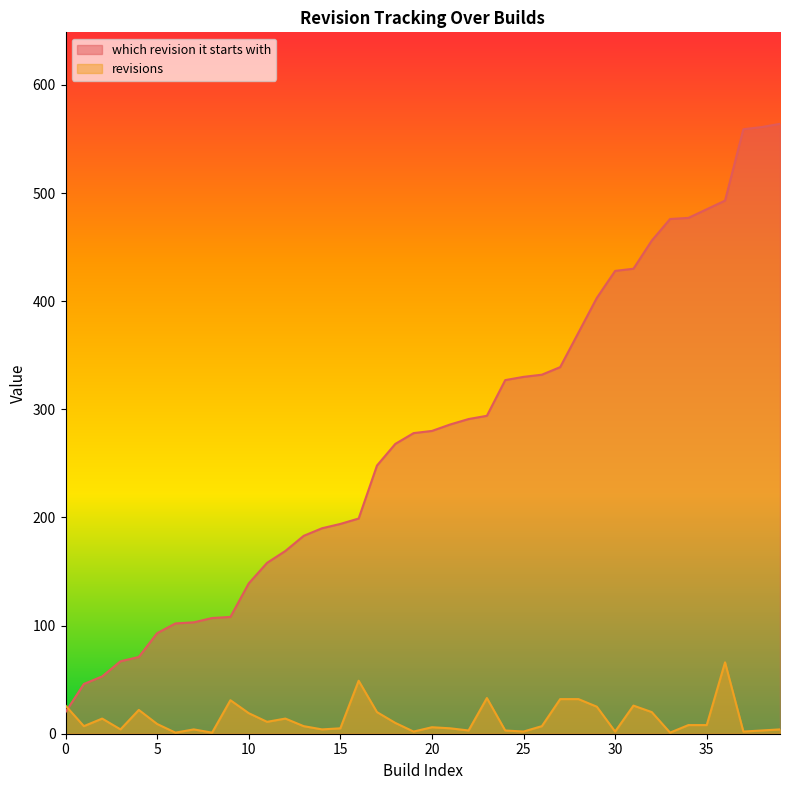

What is the sum of all revisions values?

548